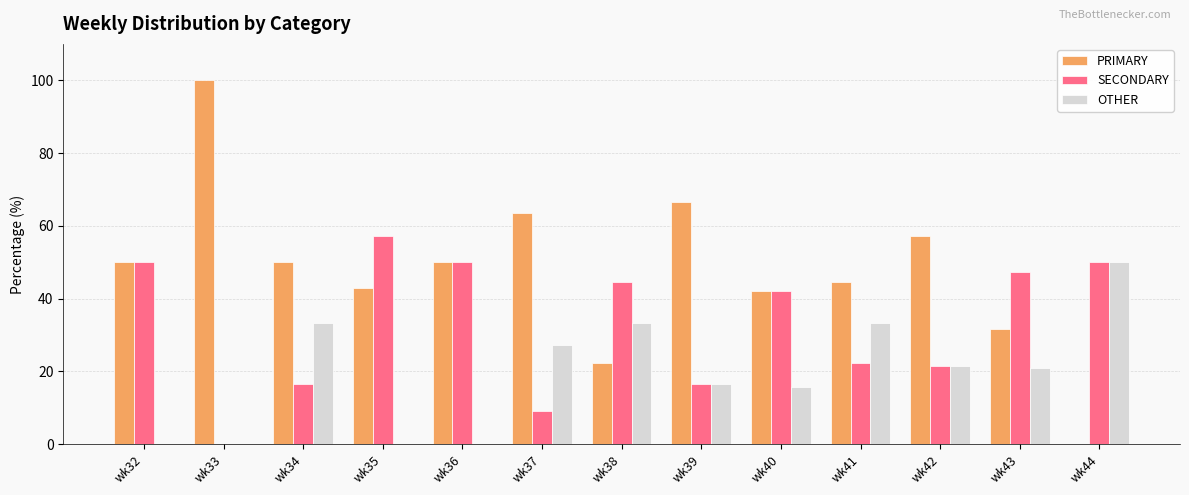

Which category has the highest value across all series?

wk33